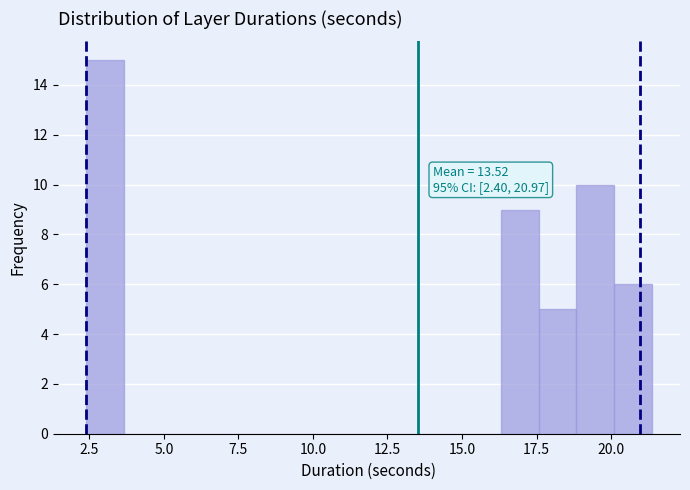

Around what value on the x-axis is the tallest bar? Give the approximate position of its centre, as read against the axis.

3.0